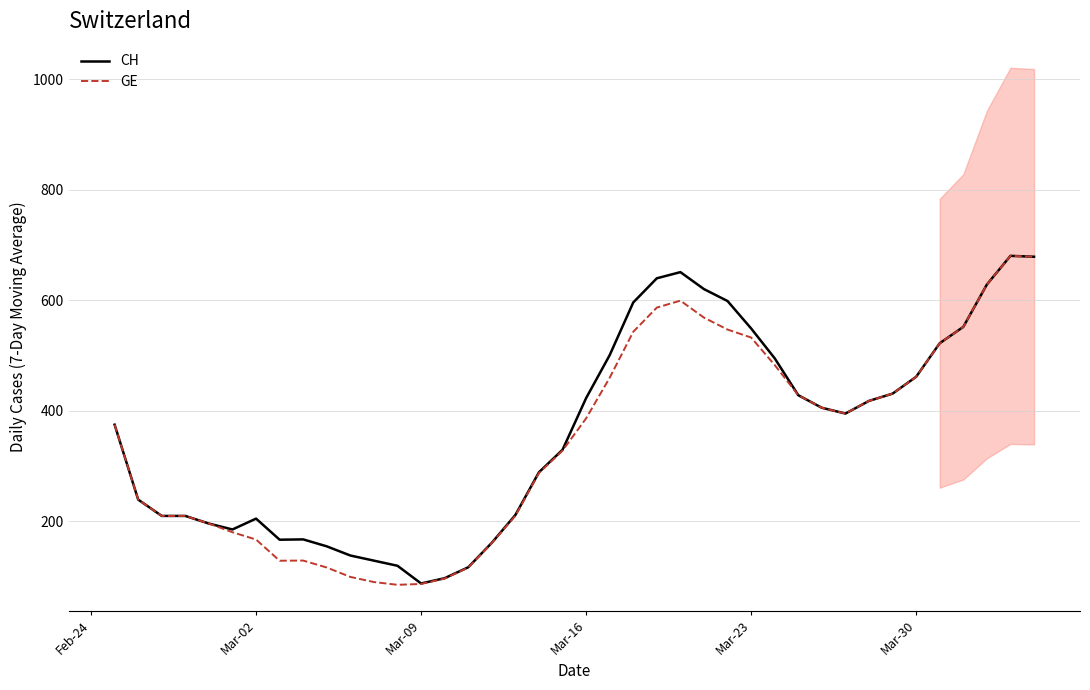

What is the highest value of the CH series?

680.3